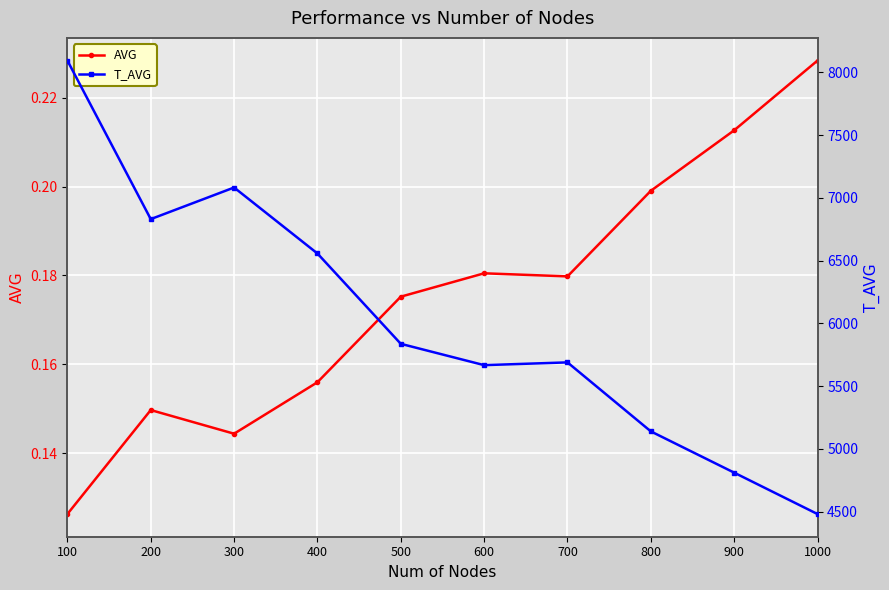

What is the difference between the AVG values at 100 and 900?

0.1